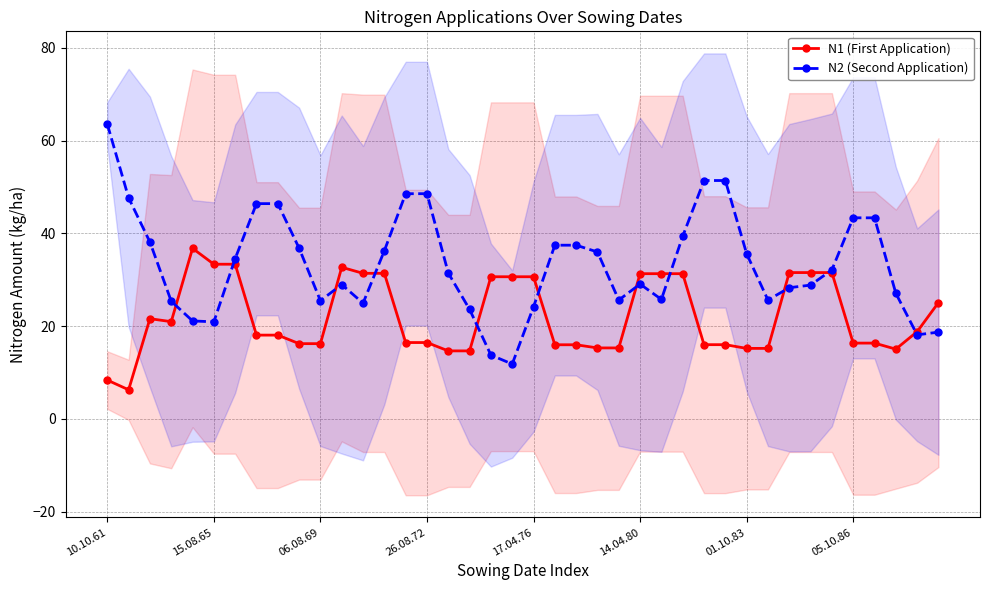

True or false: N2 (Second Application) has more than 0 interior local peaks.

True